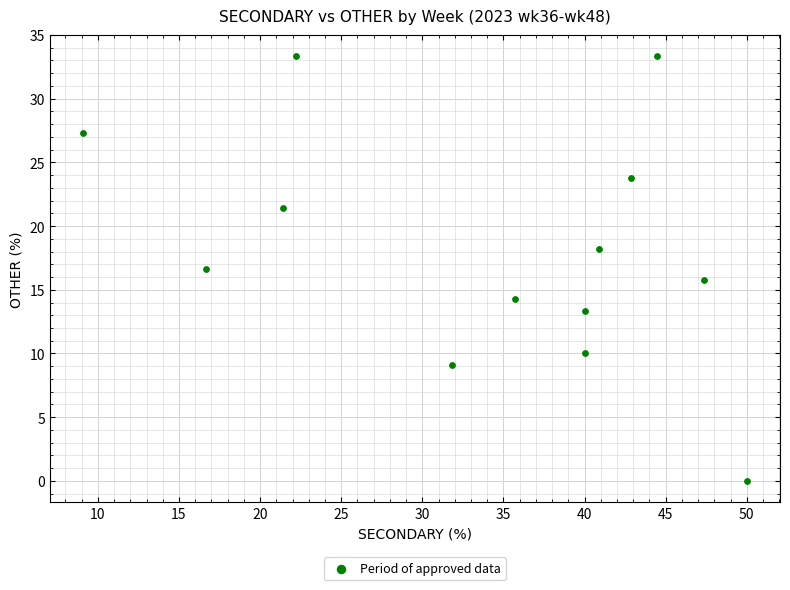

What is the range of X values (max minus min)?

40.9